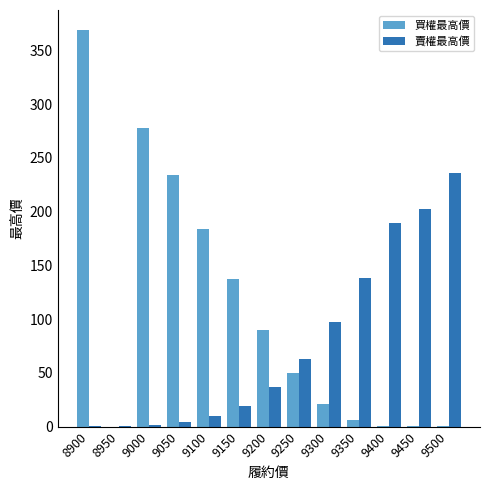

Between 9150 and 9400, which series saw the biggest shift?

賣權最高價